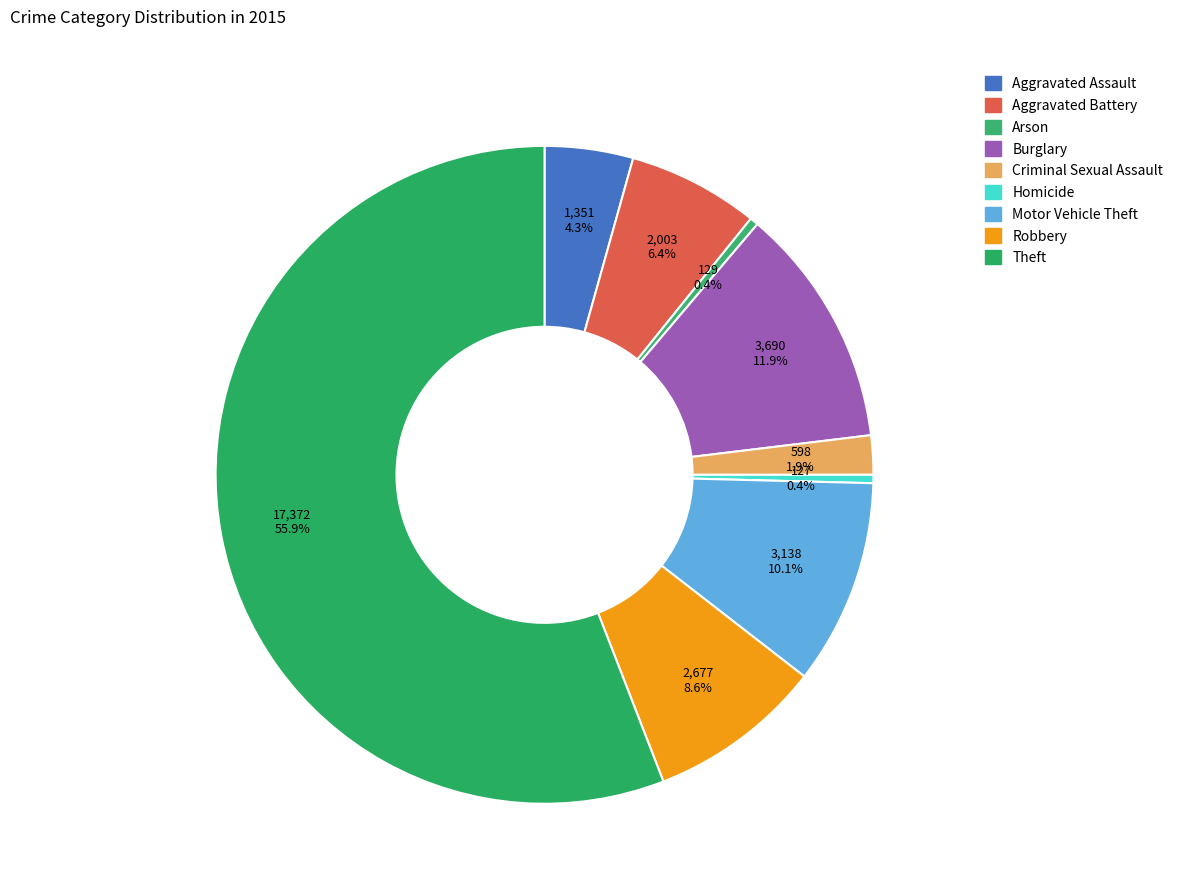

To the nearest percent, what portion does Robbery represent?

9%